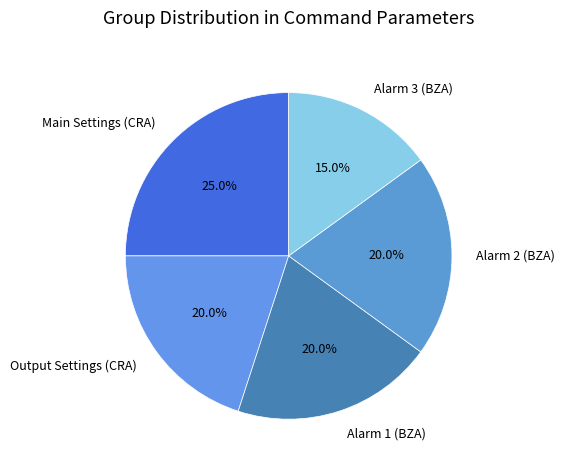

How many slices are in this pie chart?

5